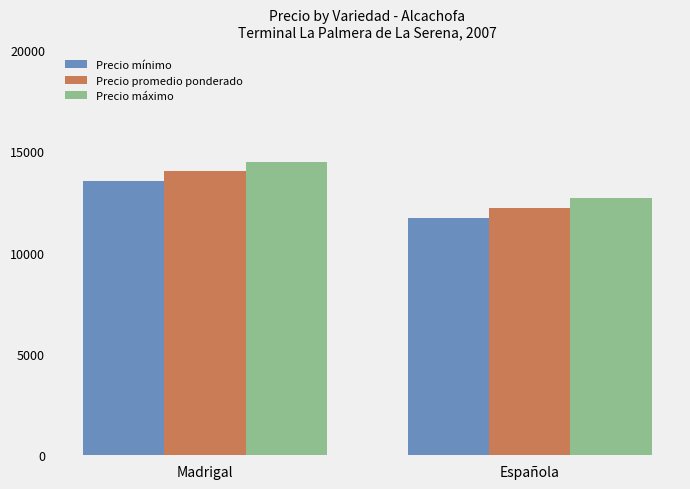

What is the difference between the maximum and minimum values in the Precio mínimo series?

1850